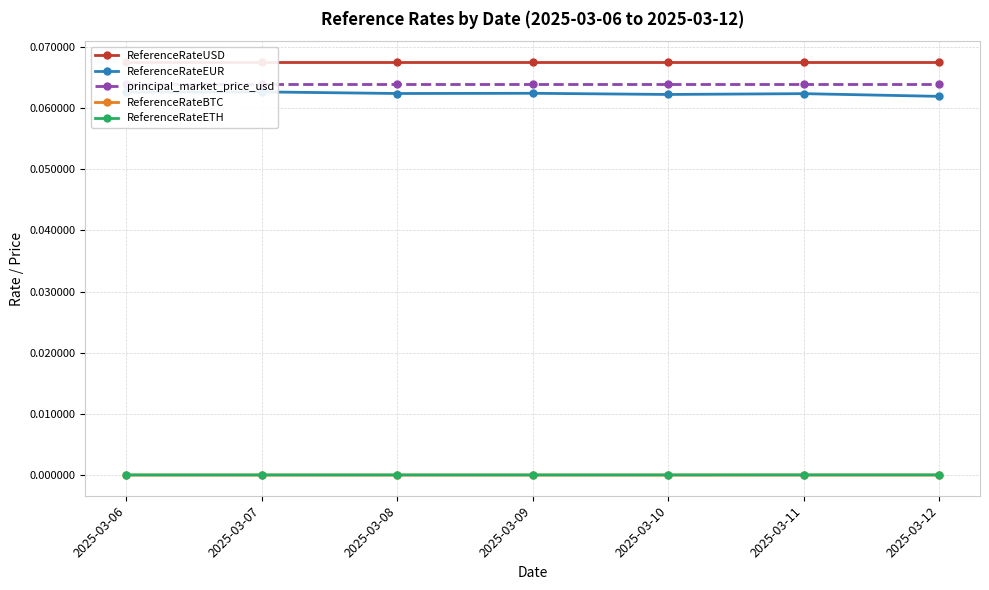

Which series has the largest total across all categories?

ReferenceRateUSD